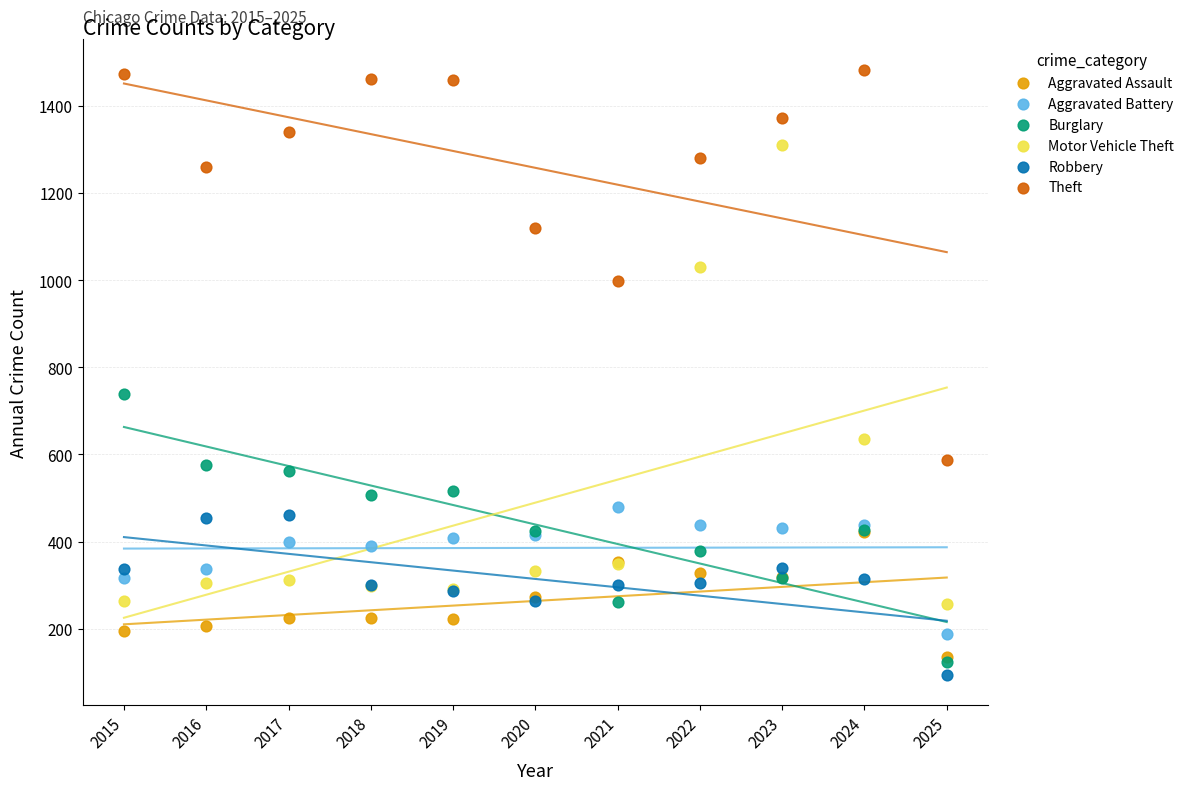

Which series contains the highest Y value?

Theft